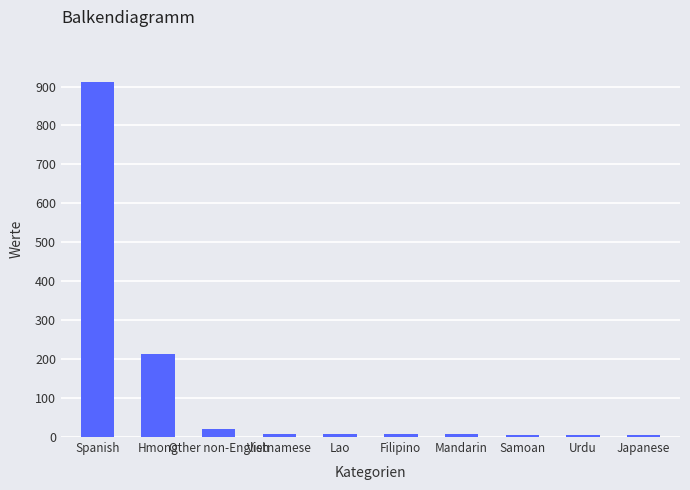

Count the number of categories in the chart.

10